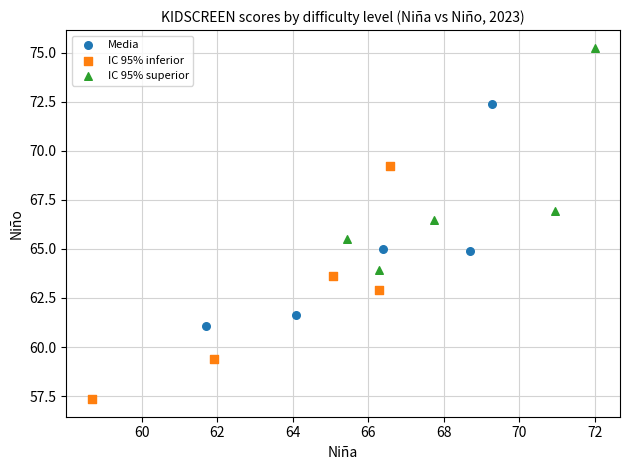

Which series reaches the maximum Y coordinate?

IC 95% superior